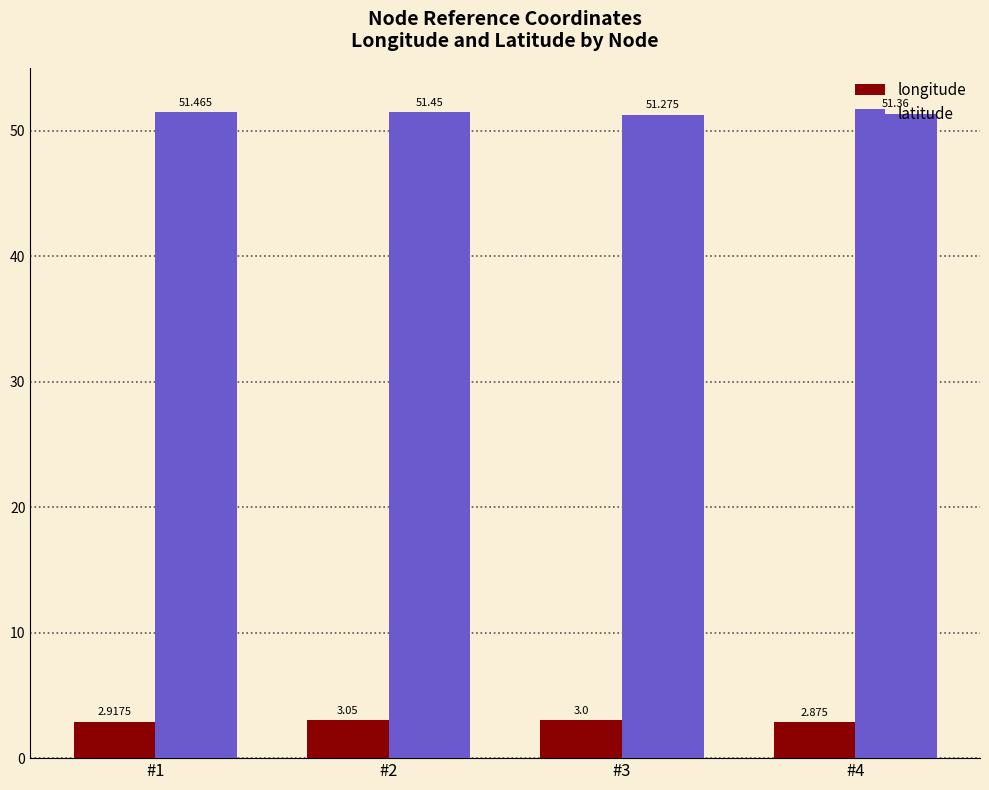

What is the difference between the latitude values at #3 and #2?

0.2